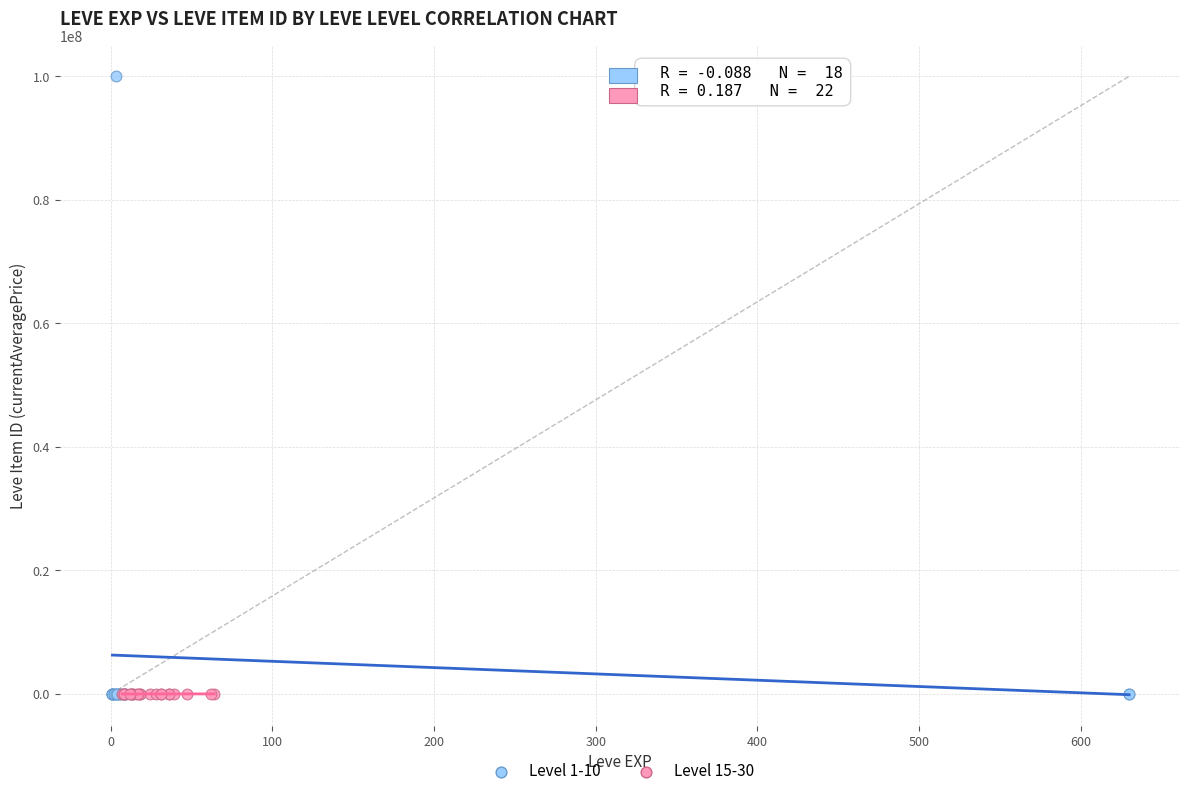

What are all the series names shown in the legend?

Level 1-10, Level 15-30